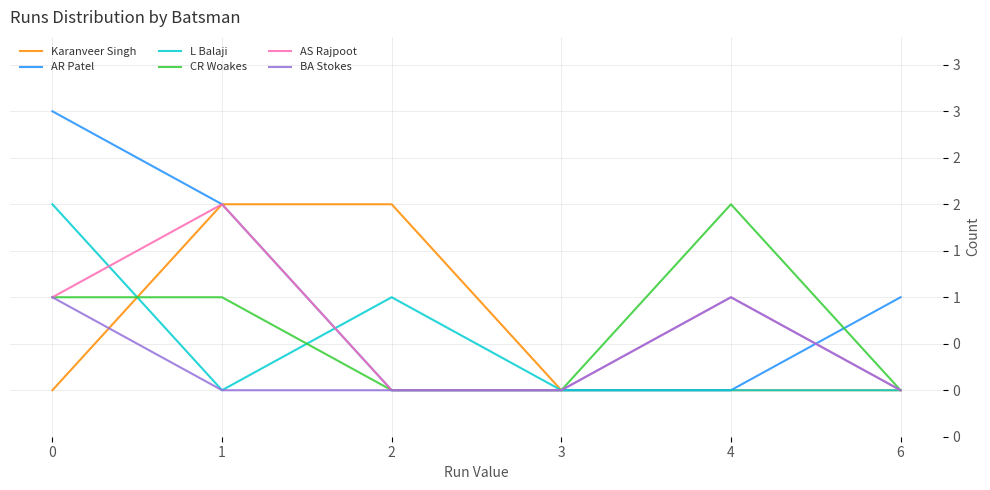

Between which two adjacent categories do CR Woakes and Karanveer Singh first intersect?

0 and 1